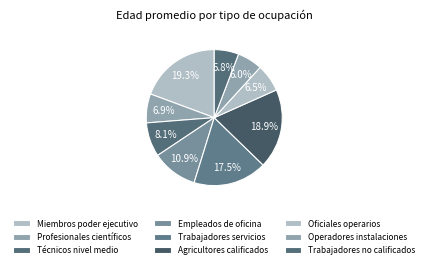

What is the largest slice in the pie chart?

Miembros del poder ejecutivo